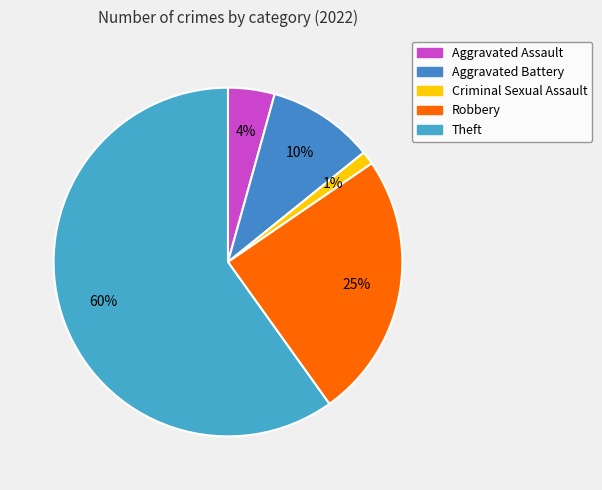

How many segments does this pie chart have?

5